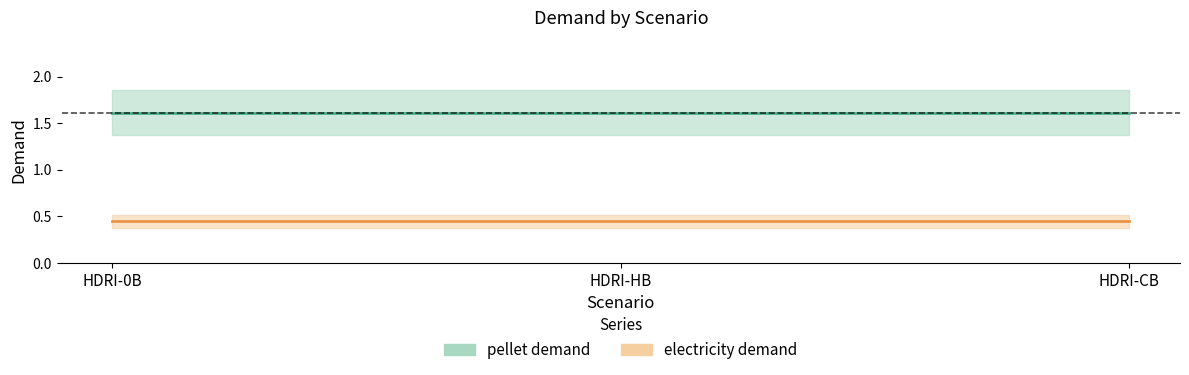

Which series has the largest total across all categories?

pellet demand (centre)